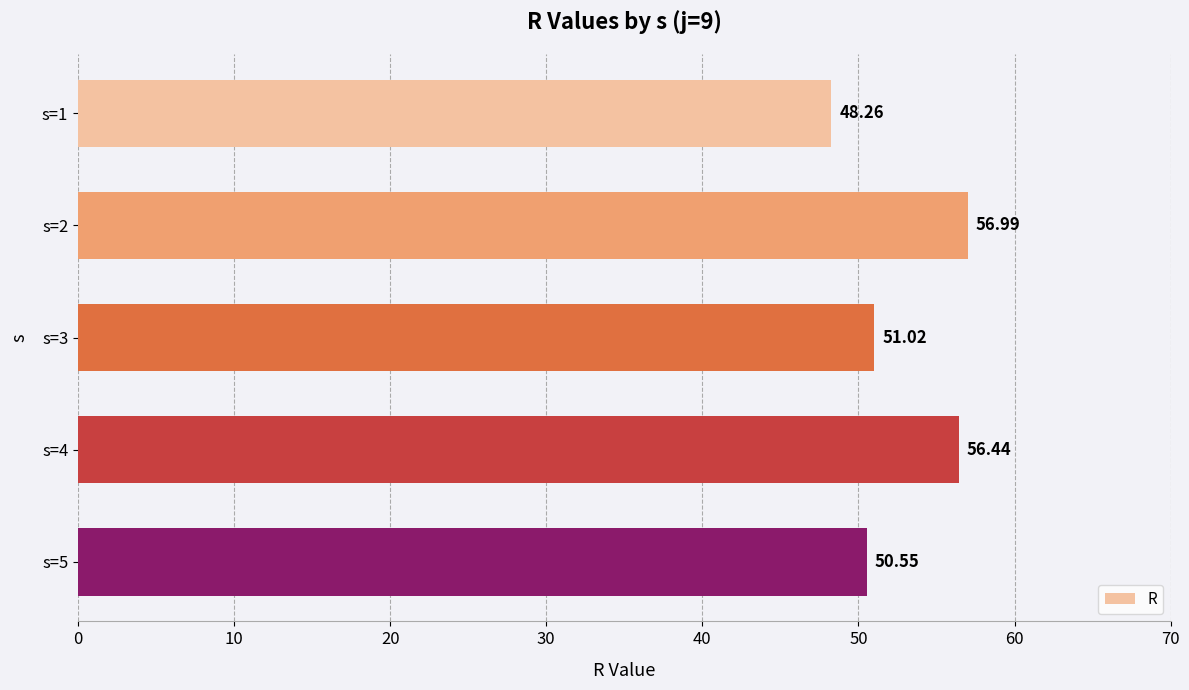

Rank the categories by value from lowest to highest.

s=1, s=5, s=3, s=4, s=2